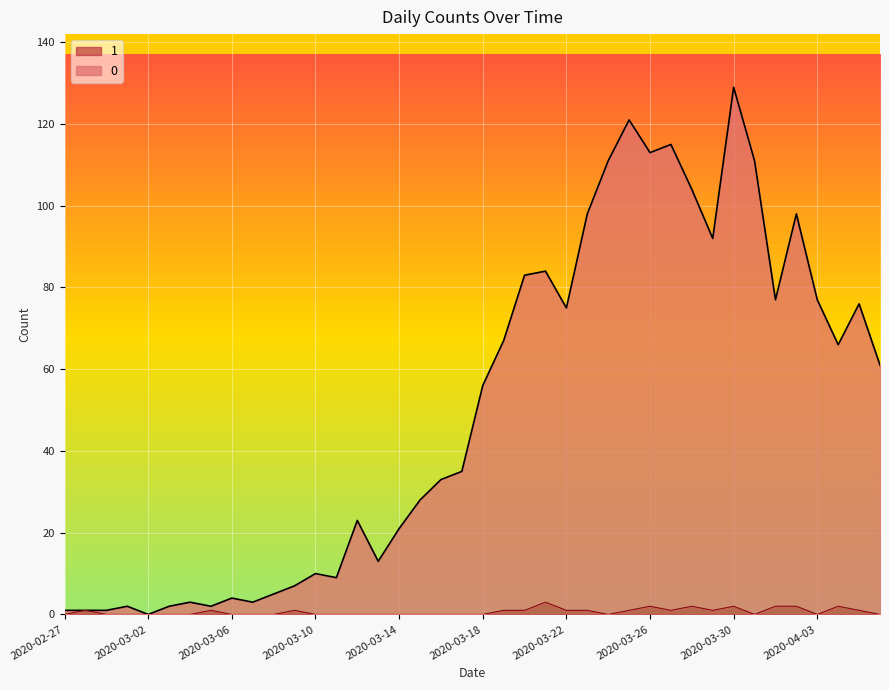

Does the chart display data point markers on the line(s)?

No